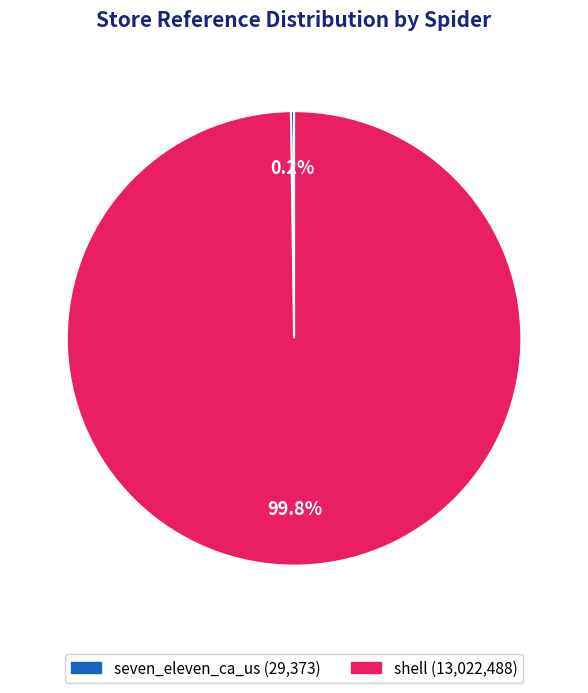

What portion of the pie excludes shell?

0.2%